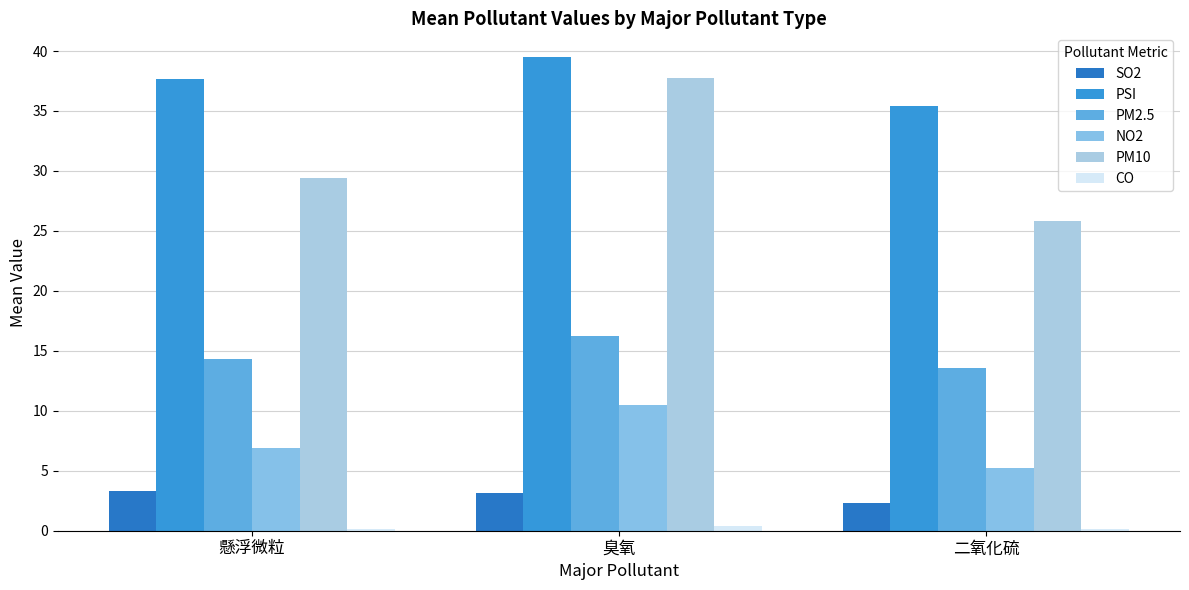

How many values in the PM2.5 series exceed 14?

2